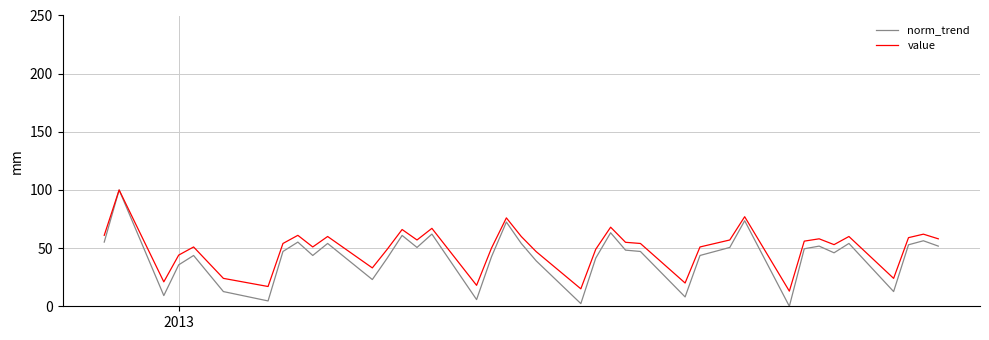

What is the maximum value for norm_trend?

100.0